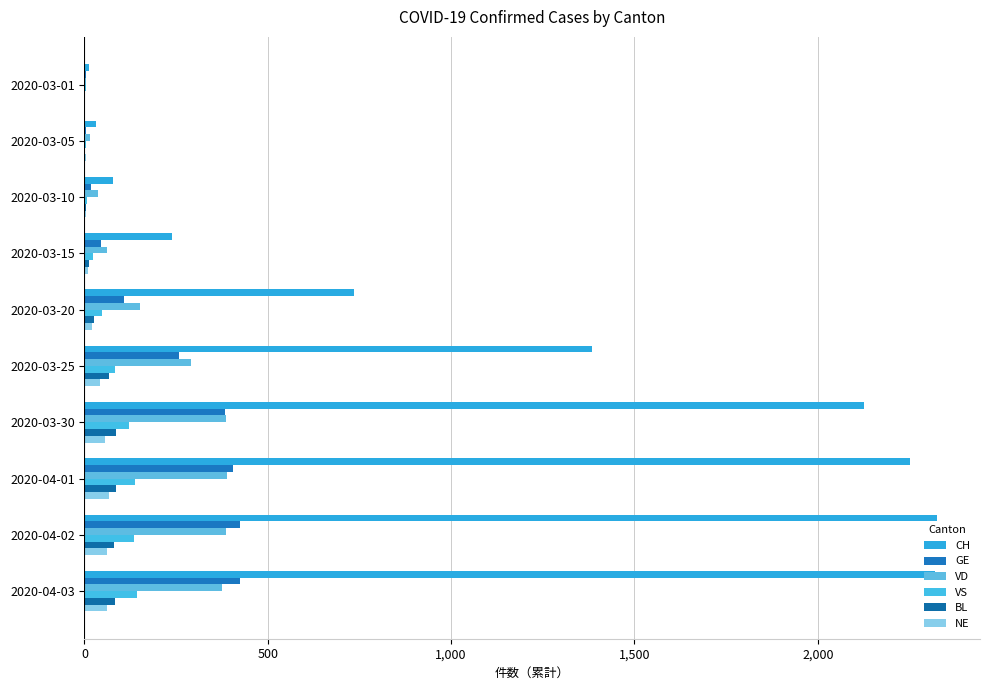

What is the highest value of the BL series?

86